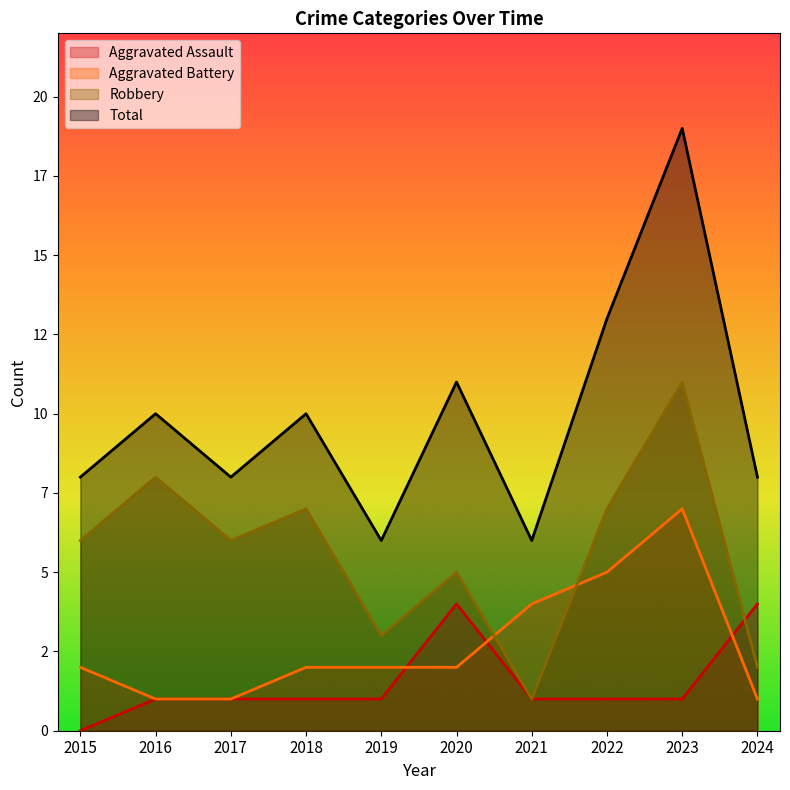

Reading left to right, transcribe all the data shown in this chart.

Aggravated Assault: 2015=0	2016=1	2017=1	2018=1	2019=1	2020=4	2021=1	2022=1	2023=1	2024=4
Aggravated Battery: 2015=2	2016=1	2017=1	2018=2	2019=2	2020=2	2021=4	2022=5	2023=7	2024=1
Robbery: 2015=6	2016=8	2017=6	2018=7	2019=3	2020=5	2021=1	2022=7	2023=11	2024=2
Total: 2015=8	2016=10	2017=8	2018=10	2019=6	2020=11	2021=6	2022=13	2023=19	2024=8